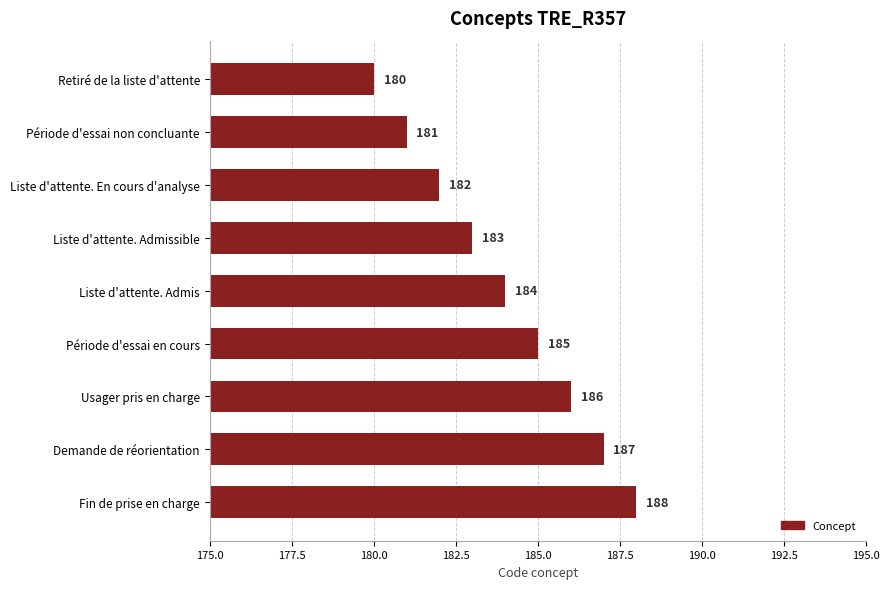

What is the sum of all values?

1656